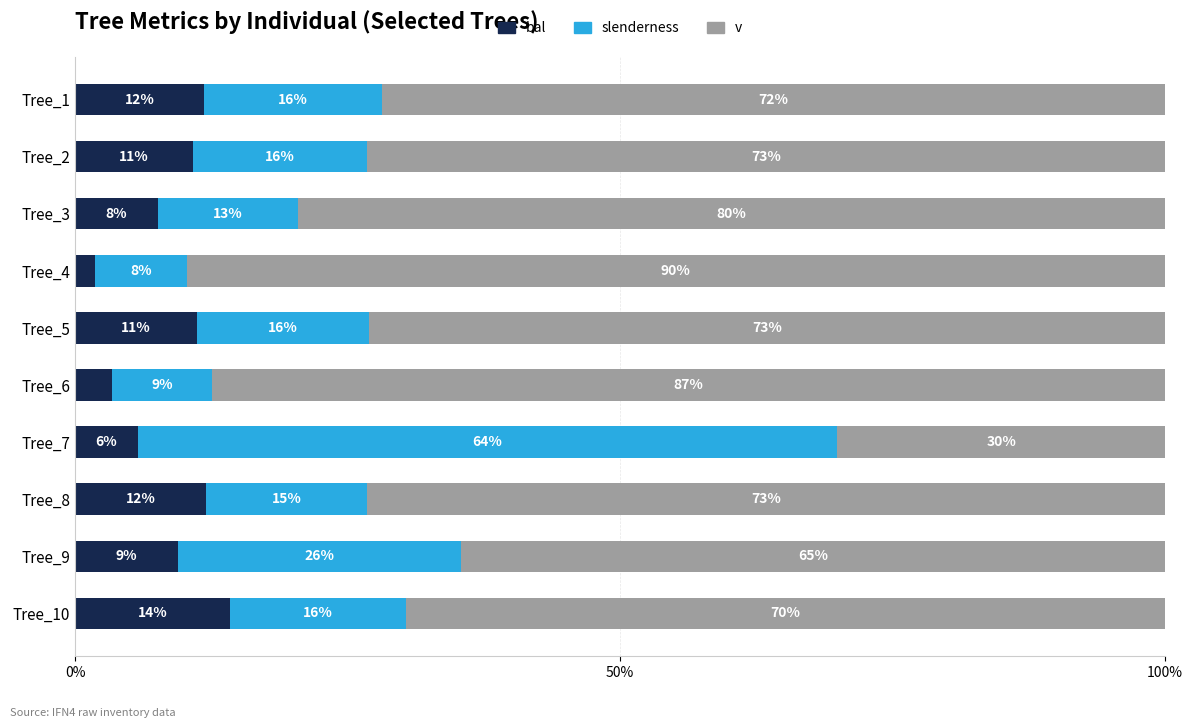

List the series in order of their overall mean, highest first.

v, slenderness, bal